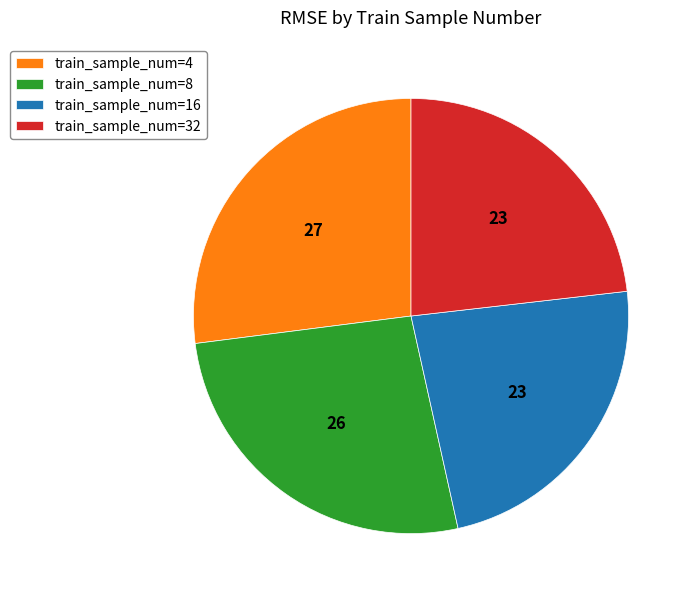

How many slices are in this pie chart?

4